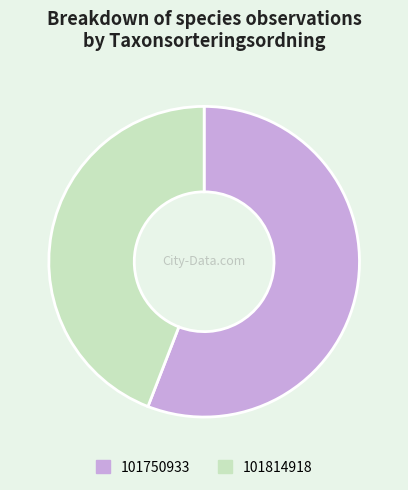

Rank the categories by value from lowest to highest.

101814918, 101750933